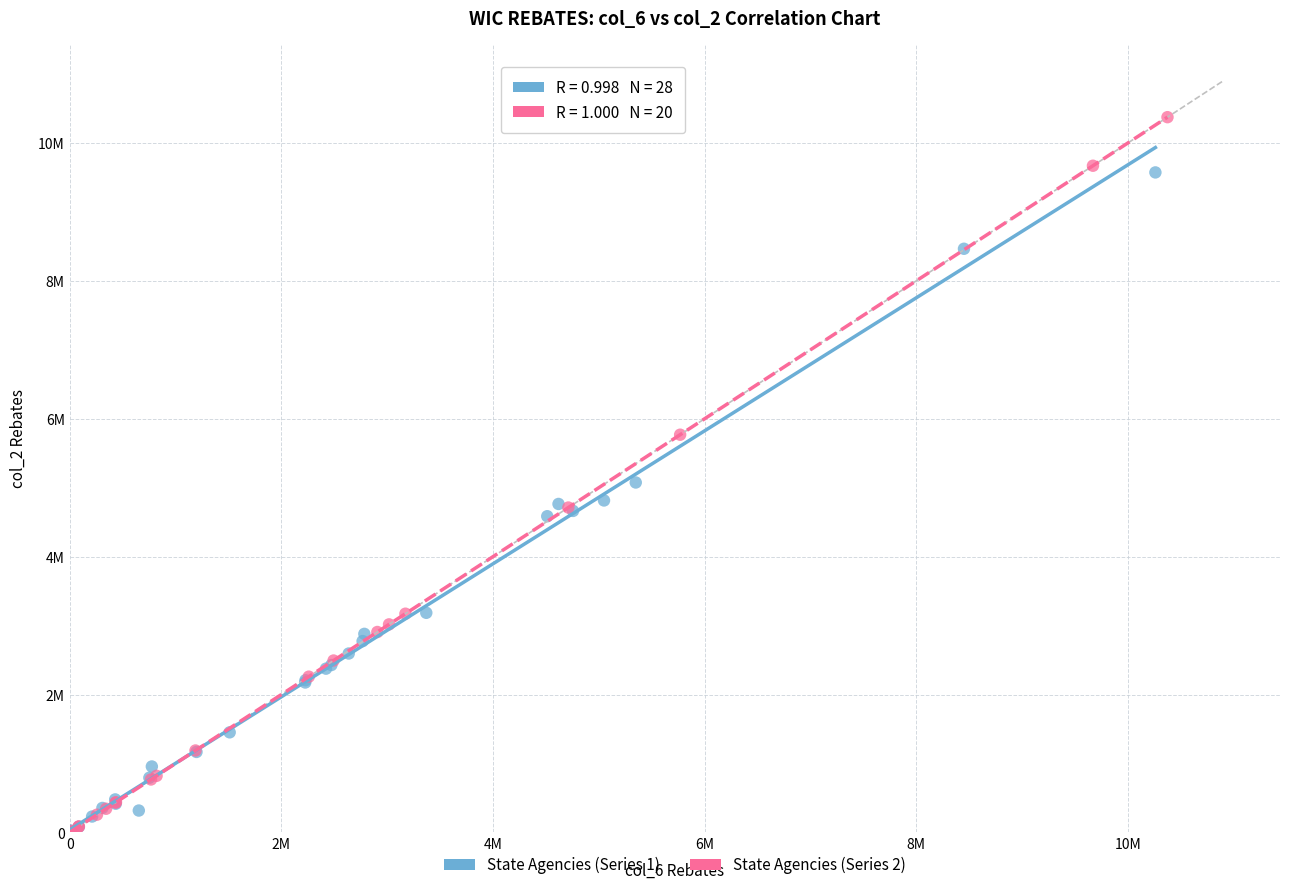

What are all the series names shown in the legend?

State Agencies (Series 1), State Agencies (Series 2)